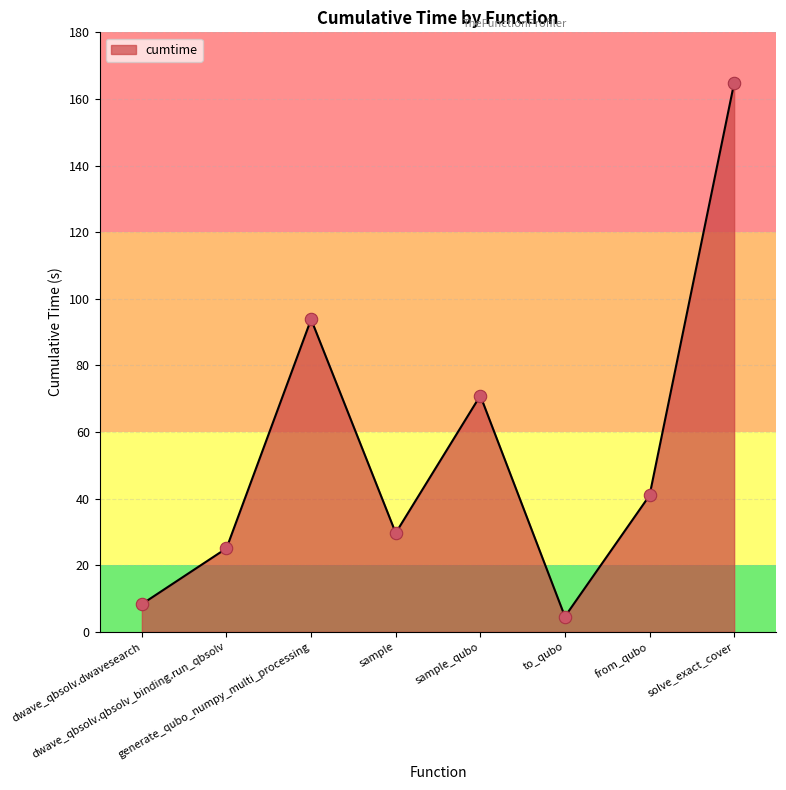

Approximately how many times larger is the value at to_qubo compared to dwave_qbsolv.dwavesearch?

0.6